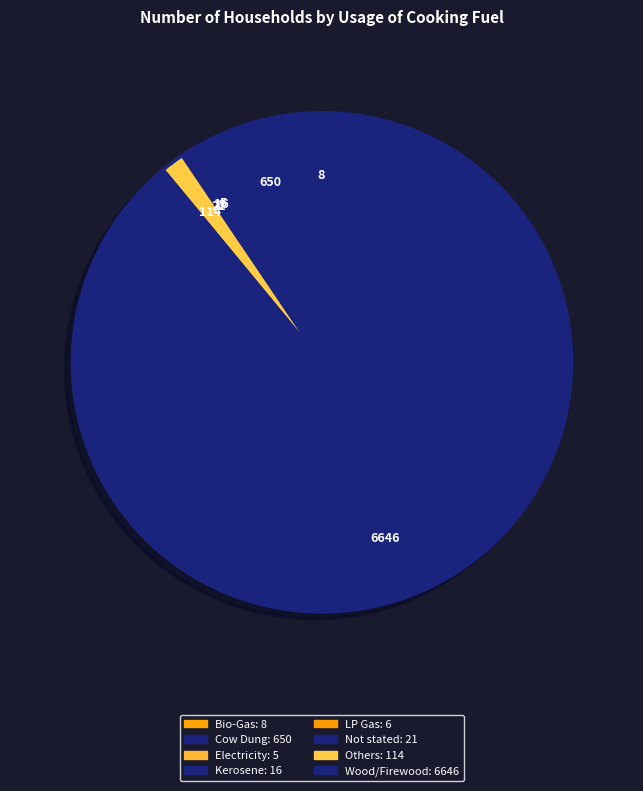

How many segments does this pie chart have?

8